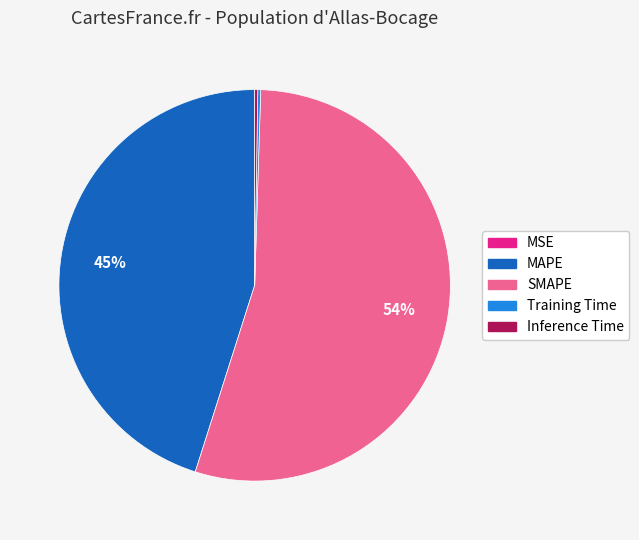

To the nearest percent, what is the average slice percentage?

20%